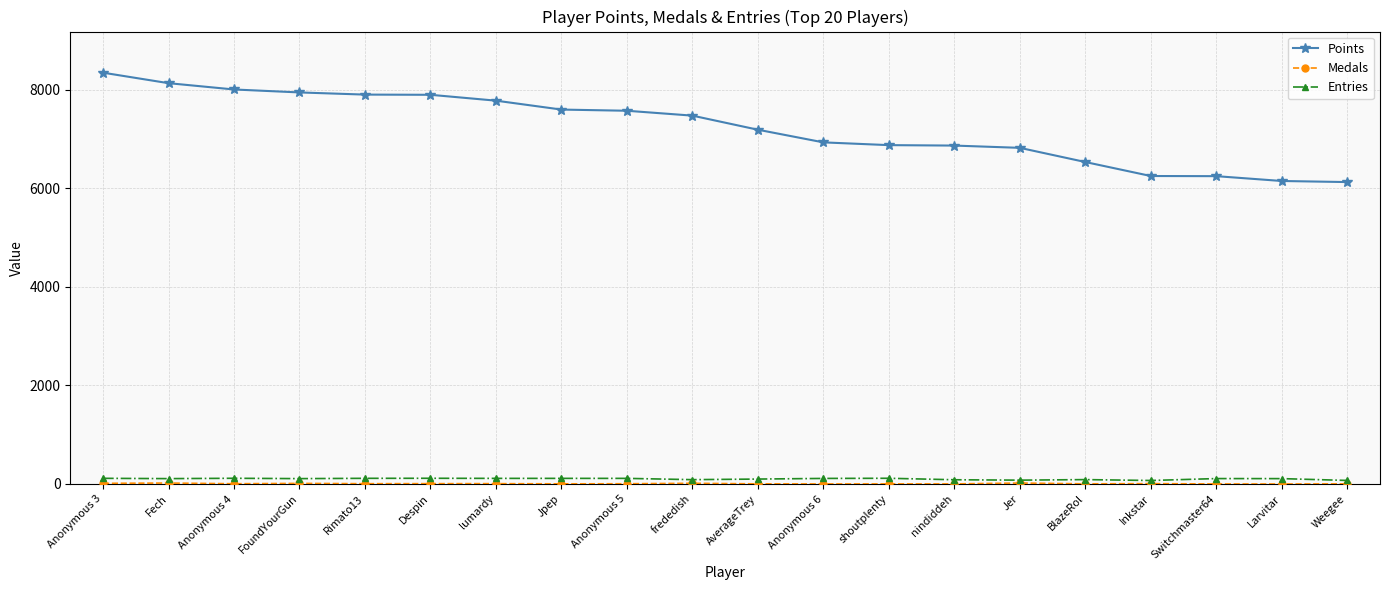

What is the difference between the highest and lowest values at Fech?

8119